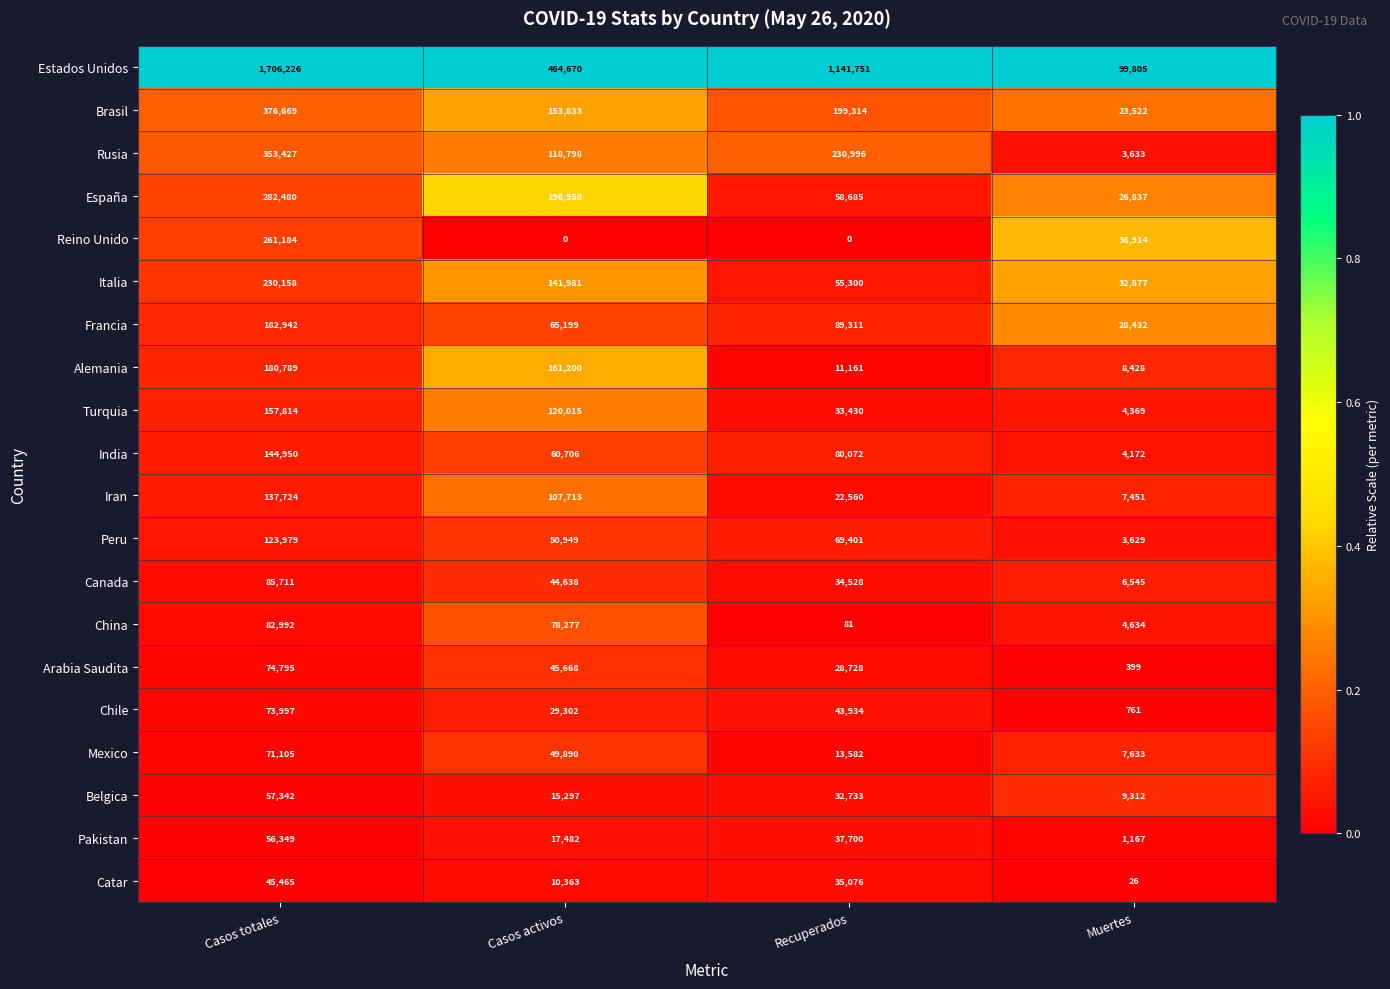

What is the total value across all series at Recuperados?

2218343